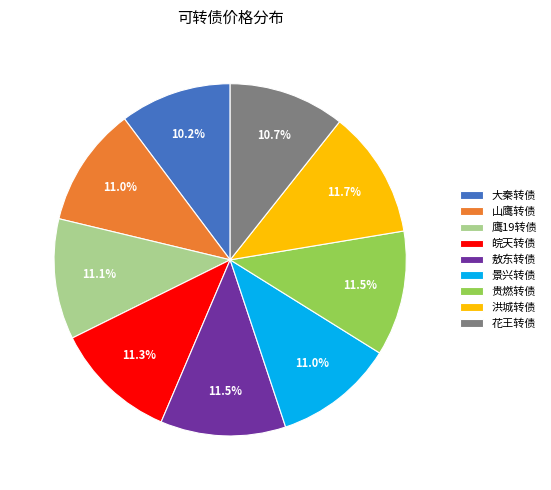

Does any single category account for the majority?

No